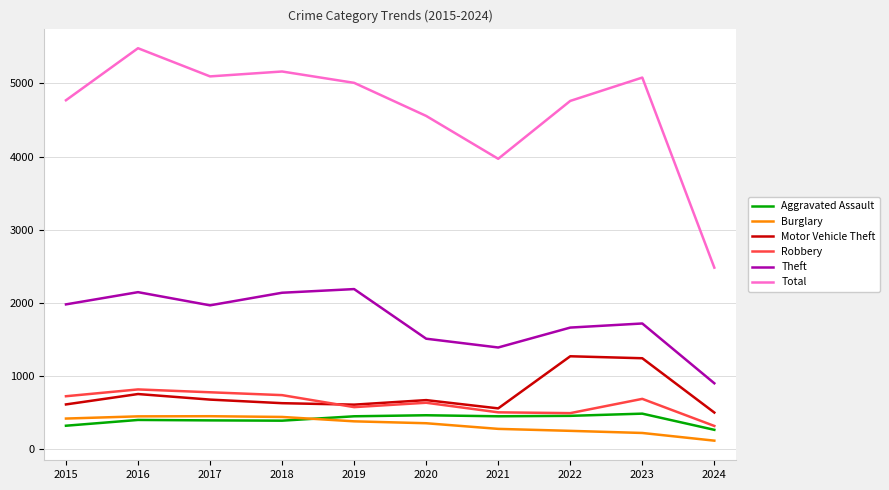

Where does the Theft series first go above 1968?

2015